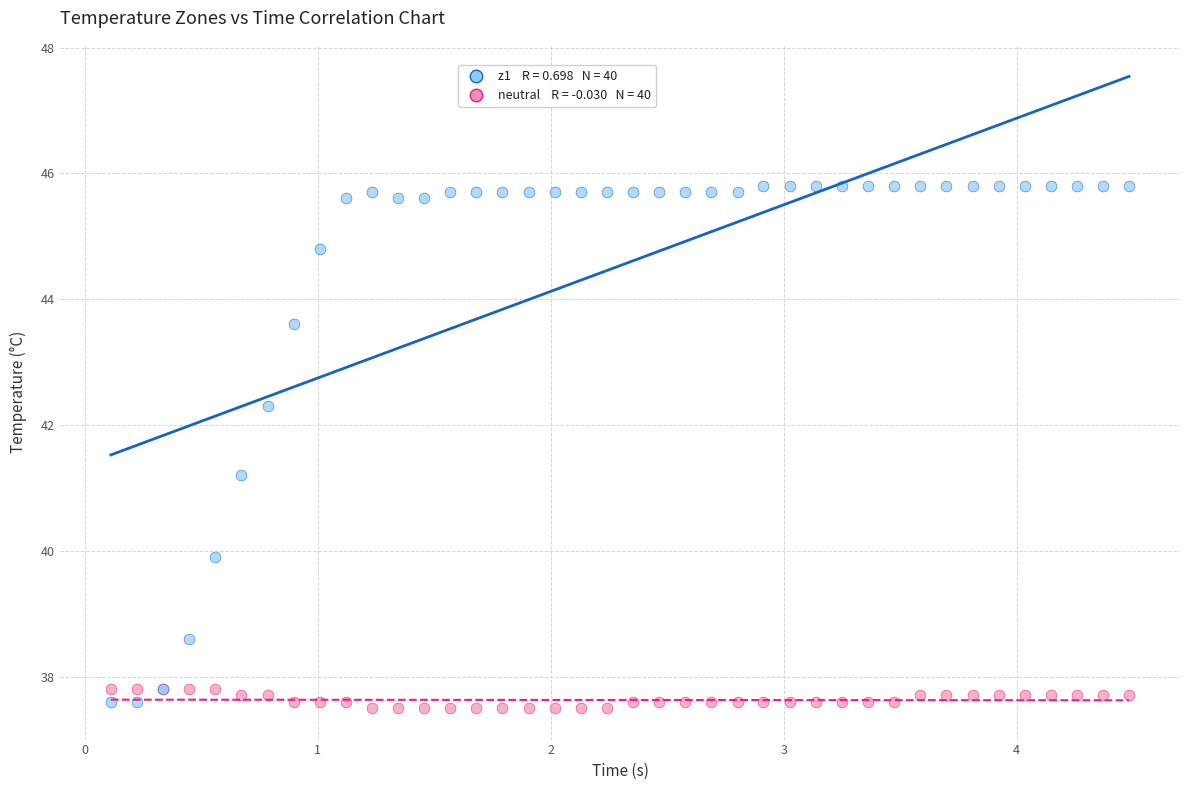

Across all series, what Y value is closest to 41?

41.2